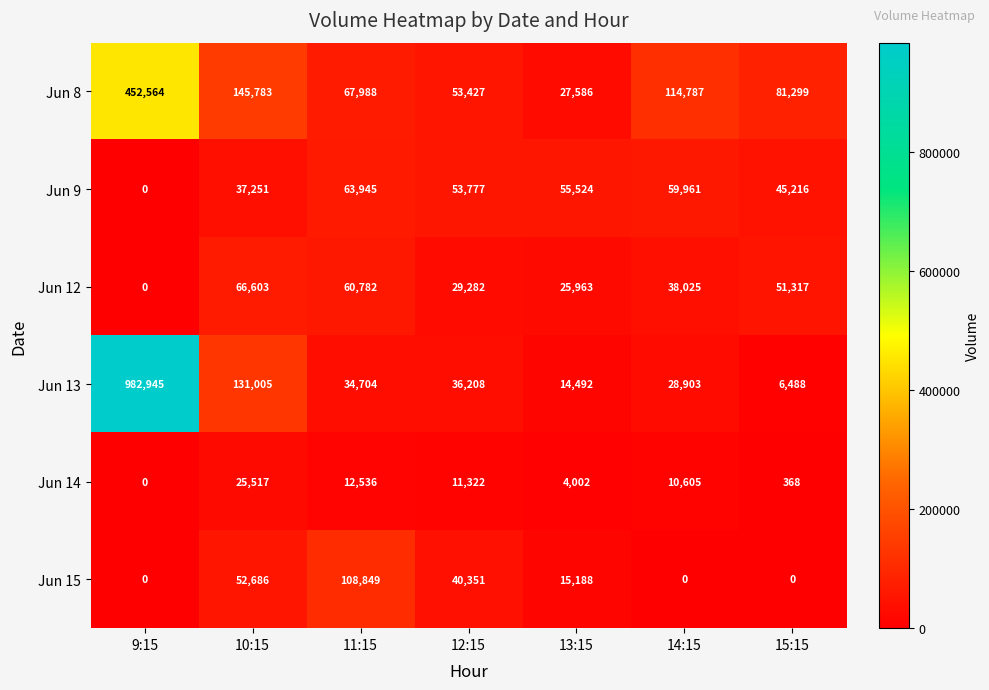

The value of Jun 14 at 13:15 is 2443. True or false?

False